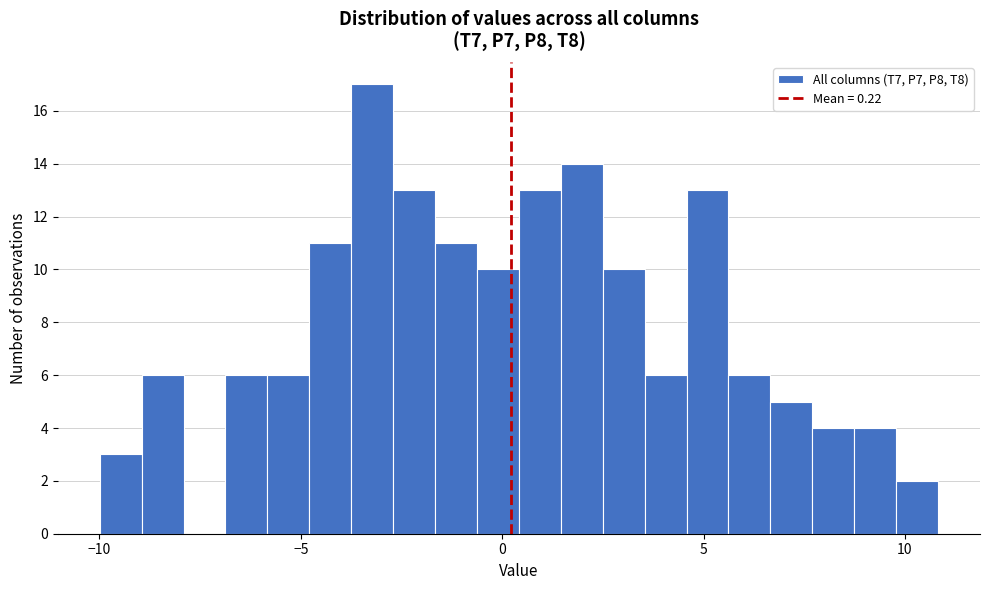

Read against the x-axis, roughly where is the centre of the tallest bar?

-3.0